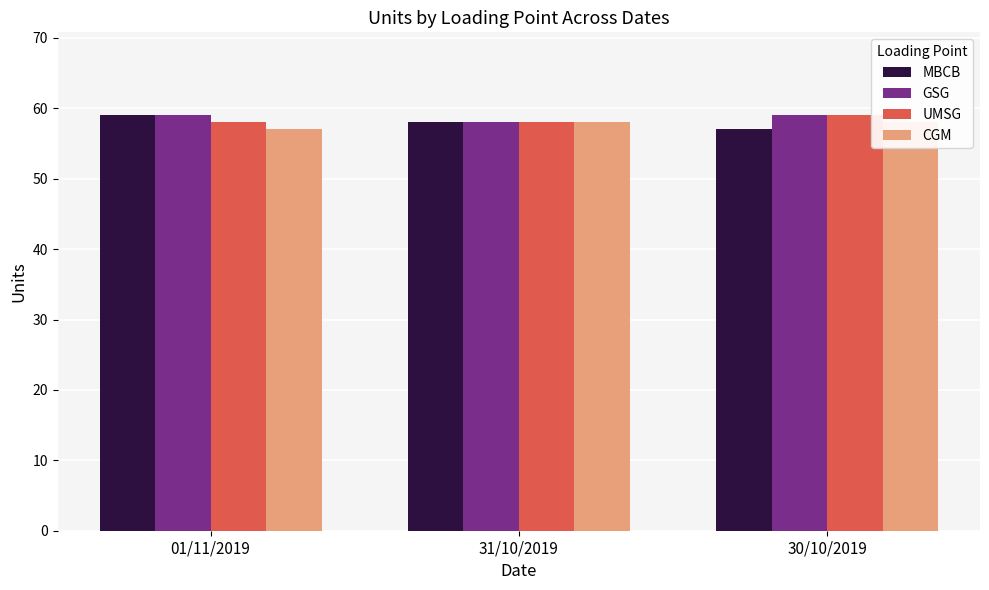

Between 01/11/2019 and 30/10/2019, which is larger?

01/11/2019